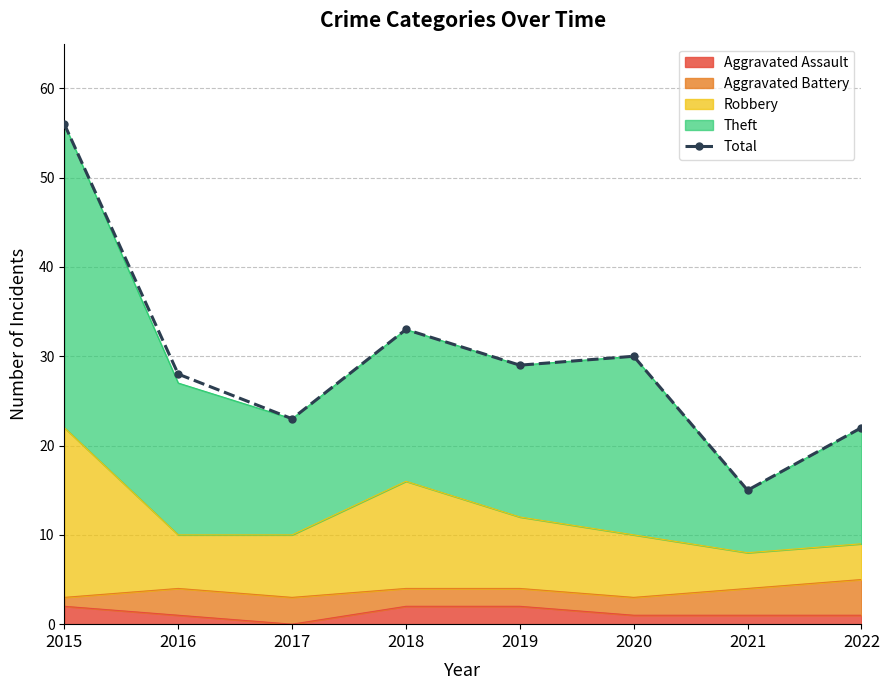

What is the value of the 1st point from the left?

56